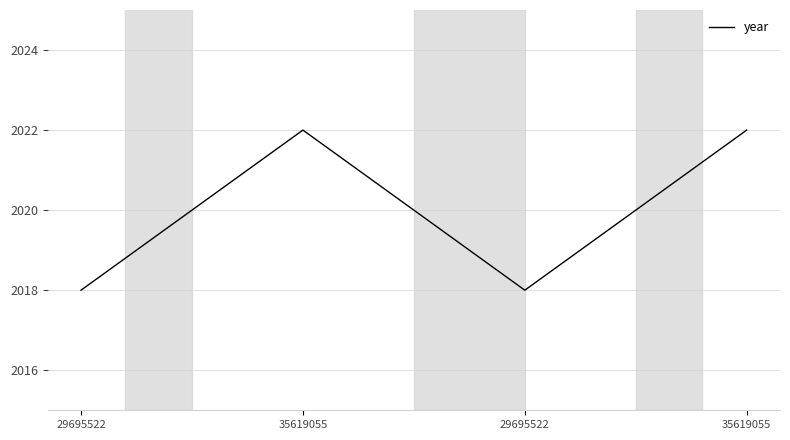

What is the average value?

2020